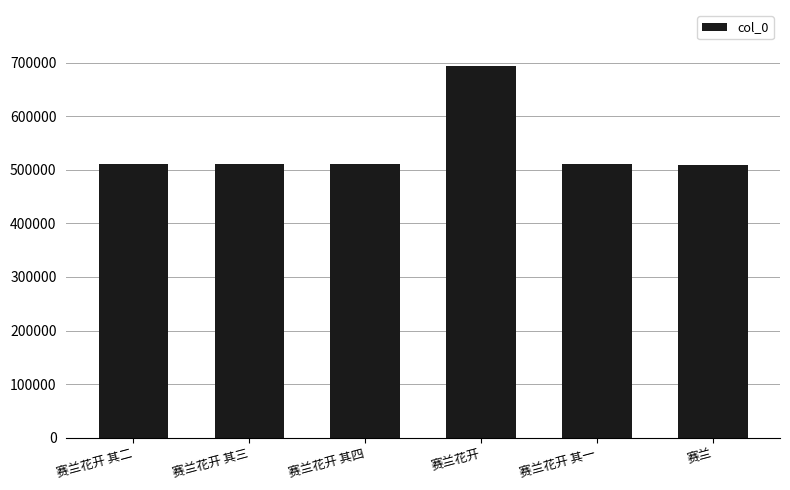

The chart shows a value of 510215 at 赛兰花开 其二. True or false?

True